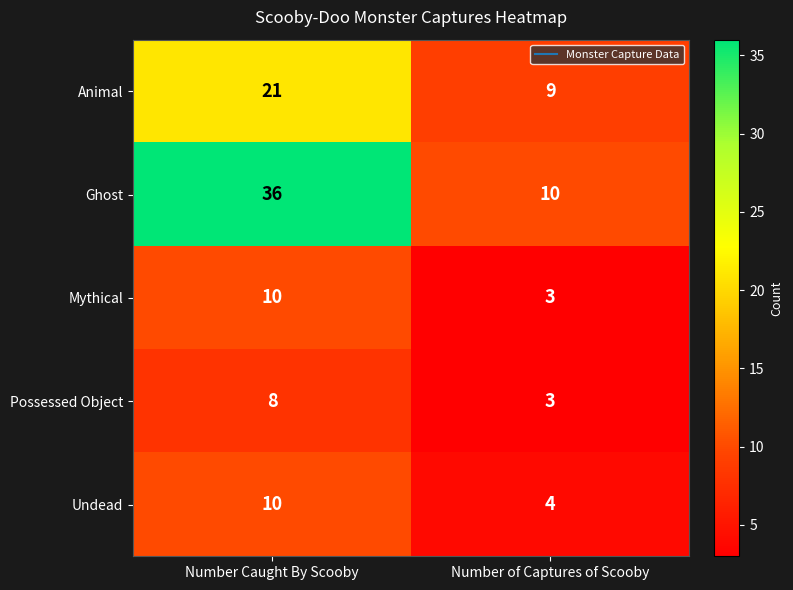

Is it true that Possessed Object equals 8 at Number Caught By Scooby?

True